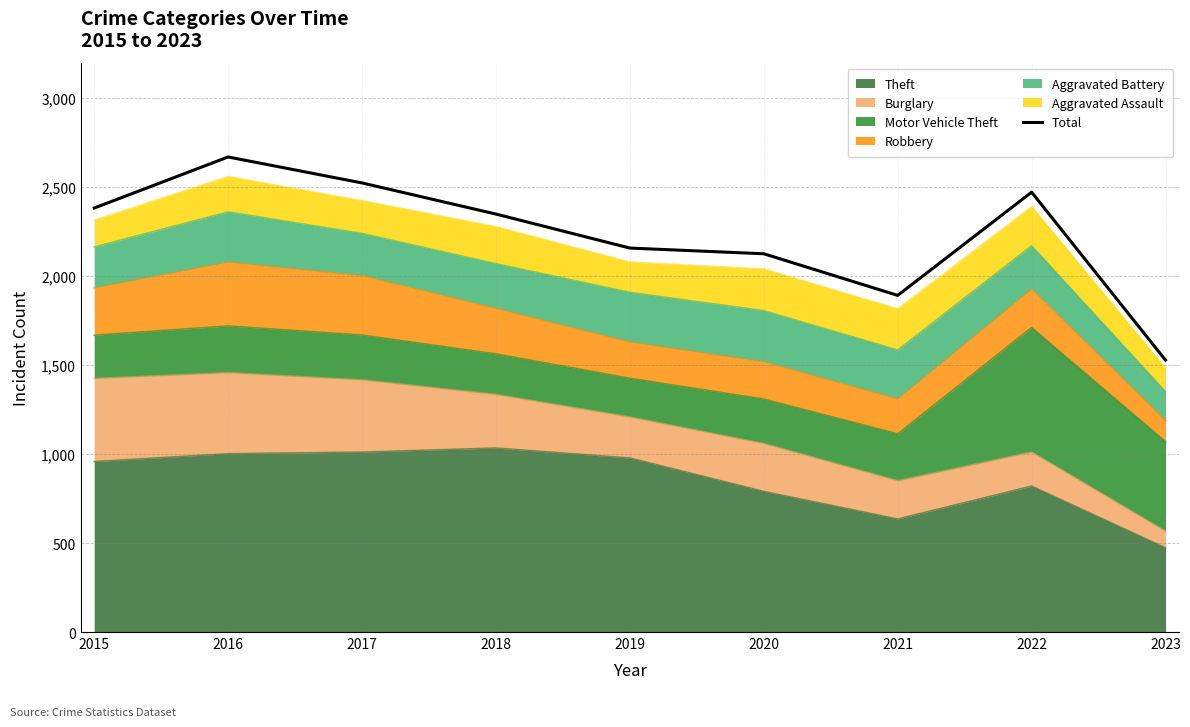

List the labels in order of value, largest first.

2016, 2017, 2022, 2015, 2018, 2019, 2020, 2021, 2023